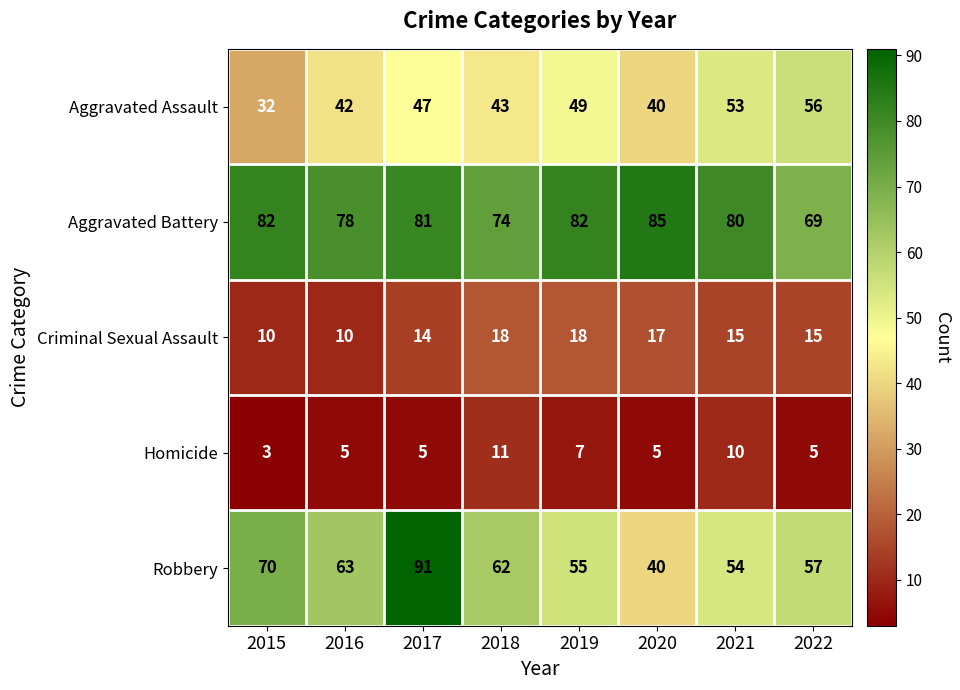

True or false: Aggravated Assault has a value of 46 at 2015.

False